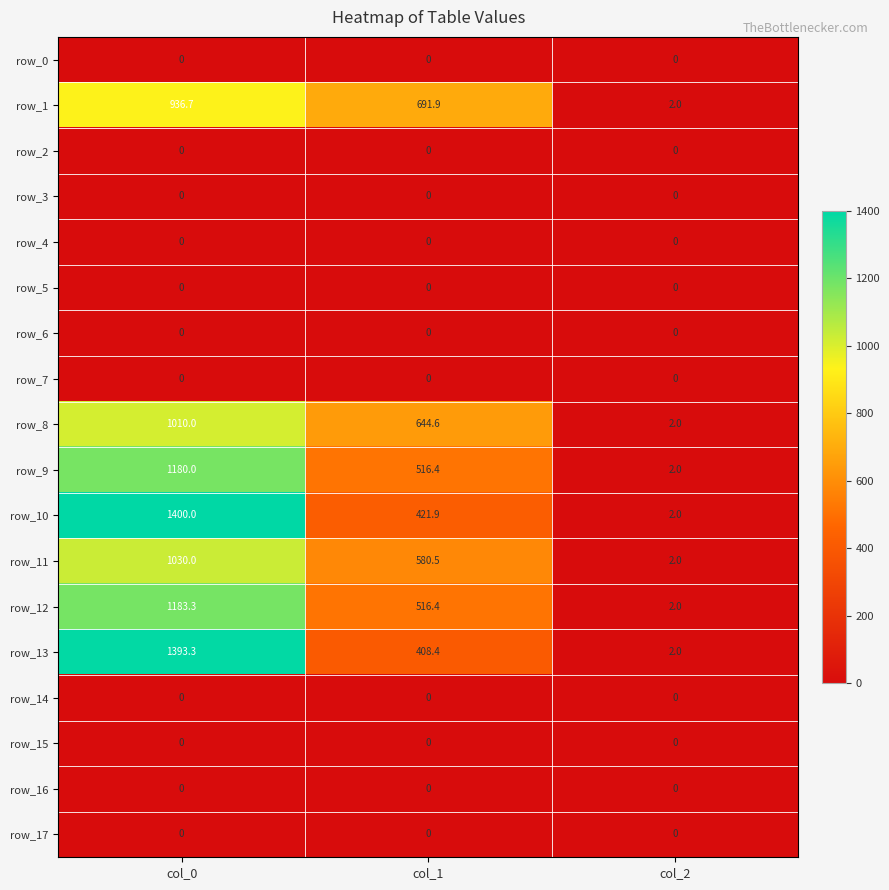

What is the maximum value shown in the chart?

1400.0